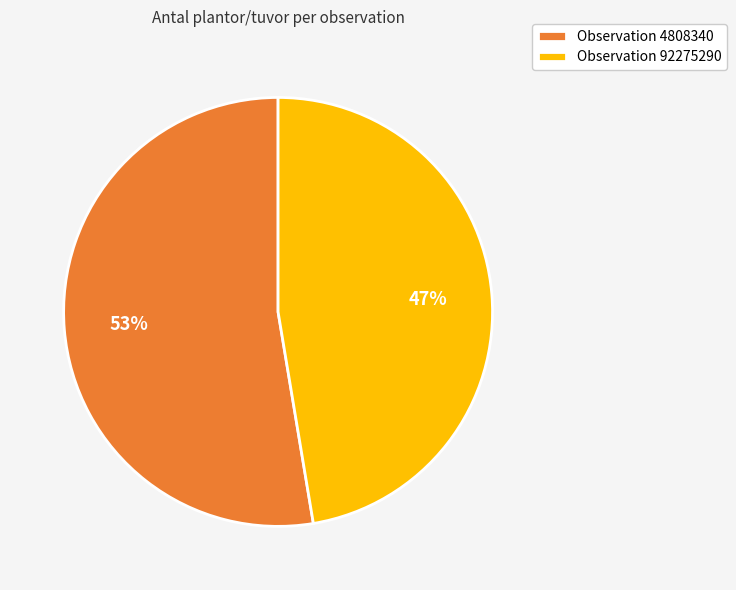

What percentage is the Observation 92275290 slice, to the nearest percent?

47%